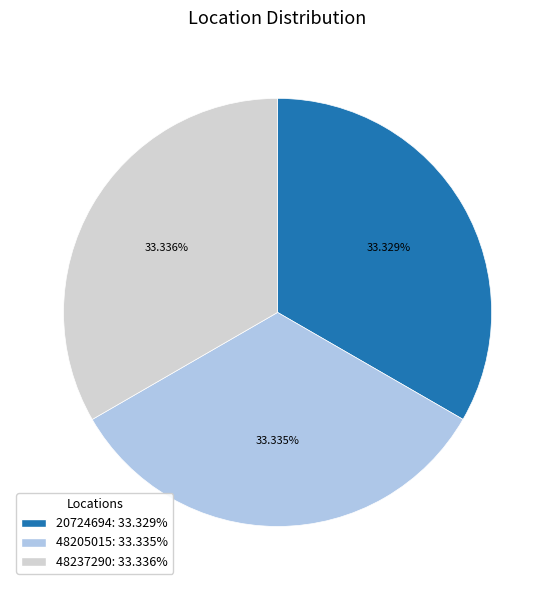

Combined, what portion of the pie is 20724694 and 48237290?

66.7%